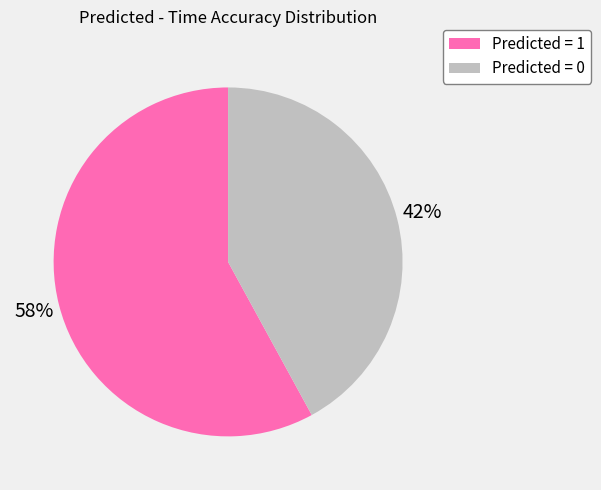

What is the smallest slice in the pie chart?

Predicted = 0